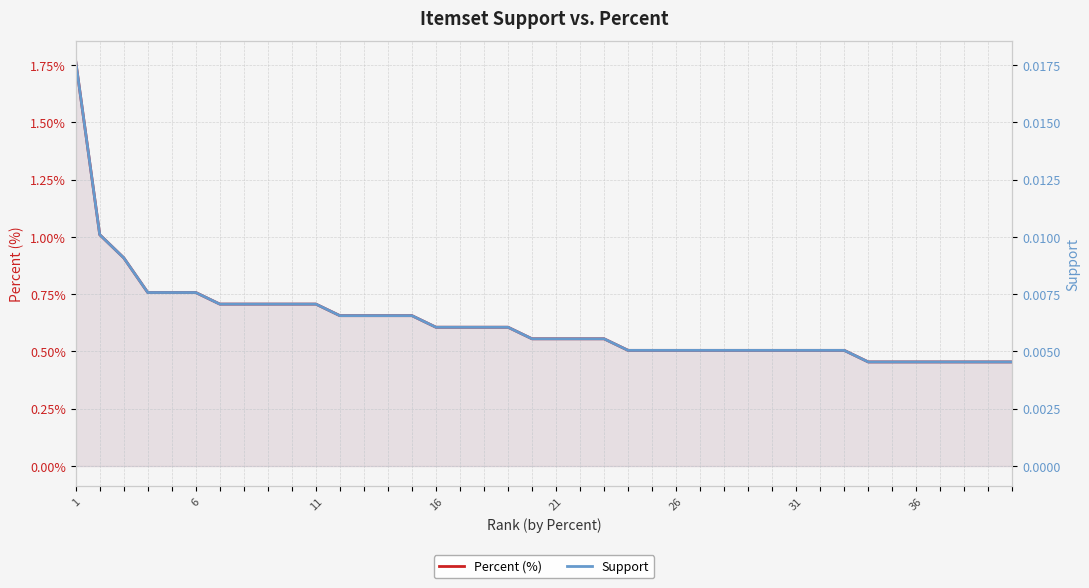

True or false: Support has more than 0 interior local peaks.

False